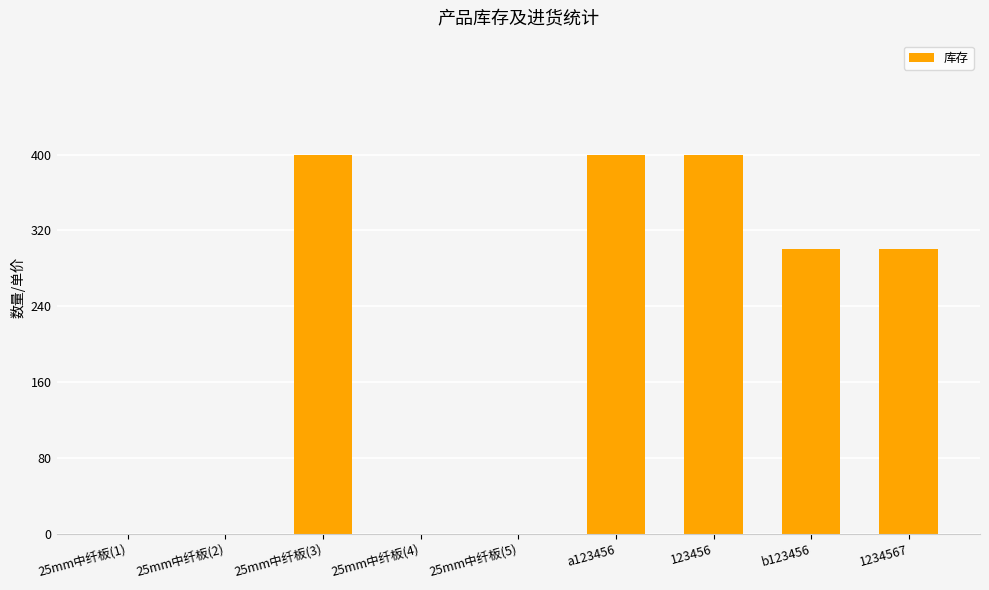

Are the bars horizontal?

No